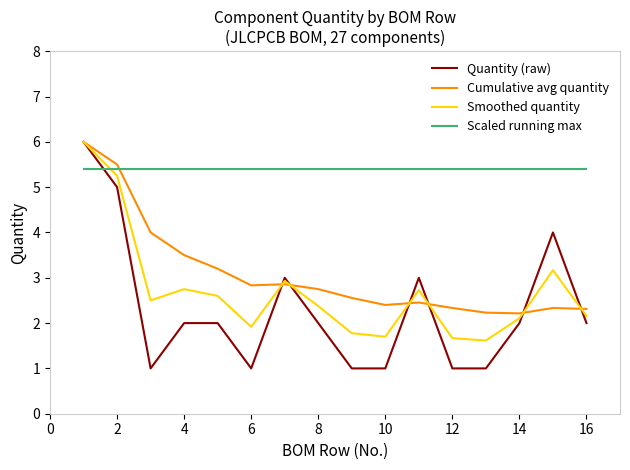

What is the maximum value shown in the chart?

6.0